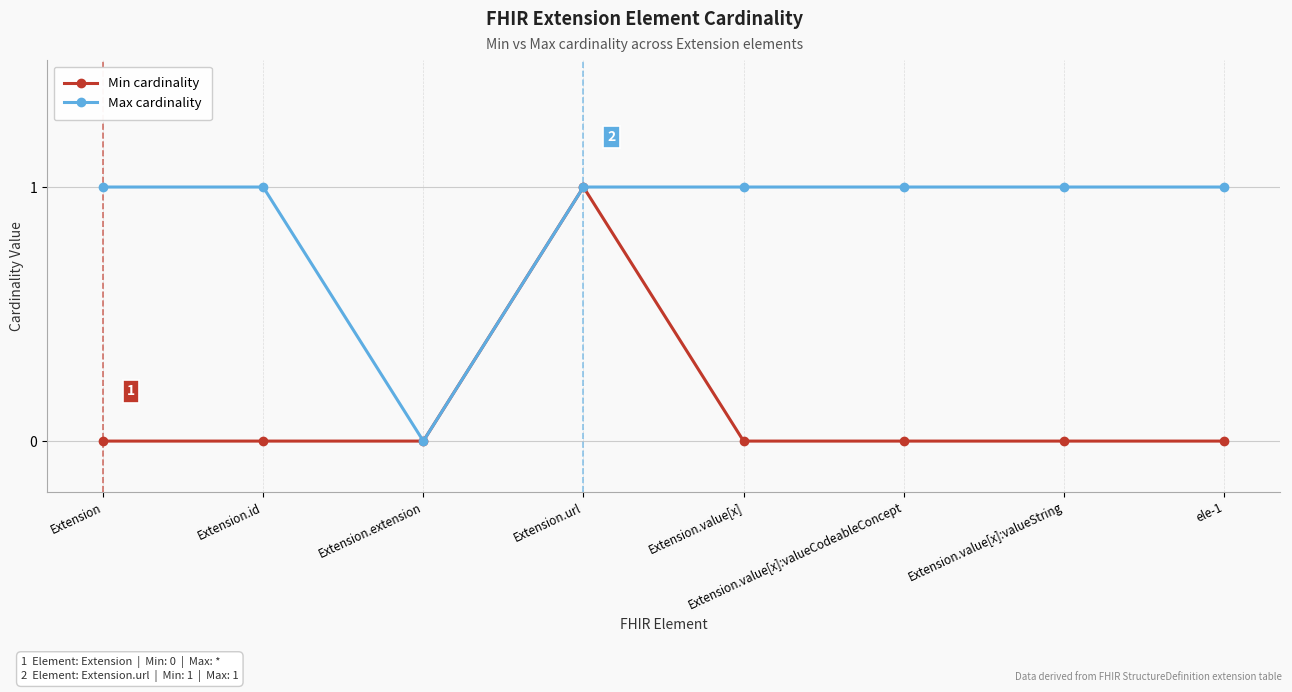

Reading left to right, transcribe all the data shown in this chart.

Min cardinality: Extension=0	Extension.id=0	Extension.extension=0	Extension.url=1	Extension.value[x]=0	Extension.value[x]:valueCodeableConcept=0	Extension.value[x]:valueString=0	ele-1=0
Max cardinality: Extension=1	Extension.id=1	Extension.extension=0	Extension.url=1	Extension.value[x]=1	Extension.value[x]:valueCodeableConcept=1	Extension.value[x]:valueString=1	ele-1=1